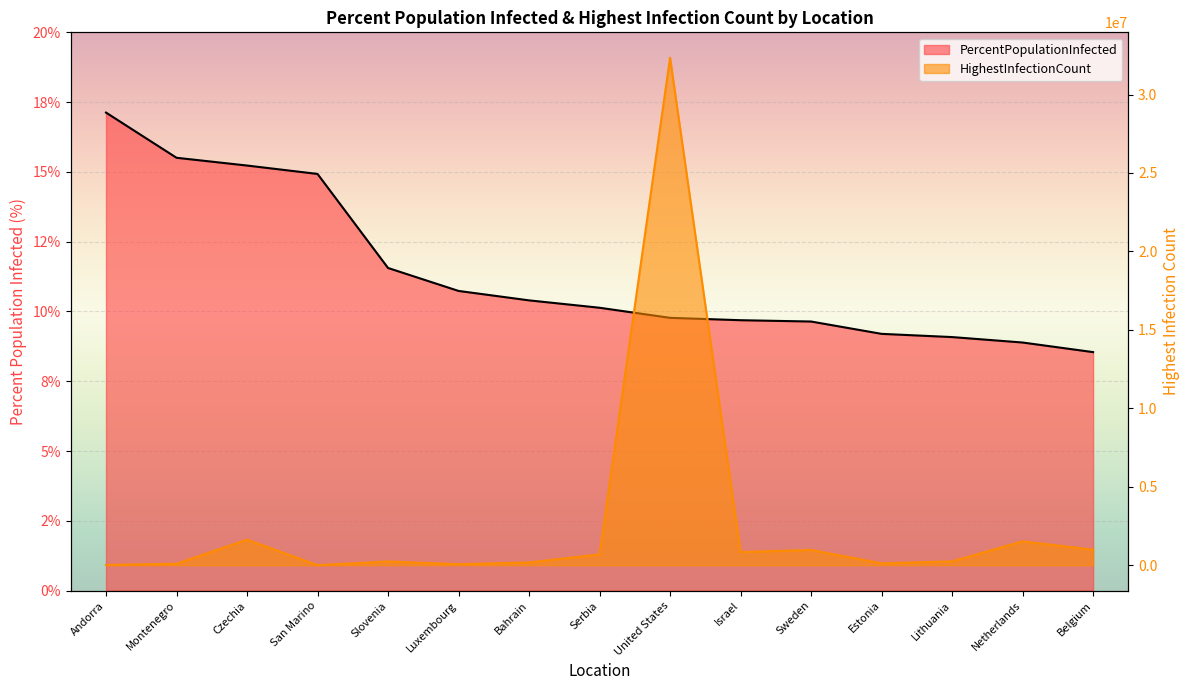

The value of HighestInfectionCount at Czechia is 343823.5. True or false?

False